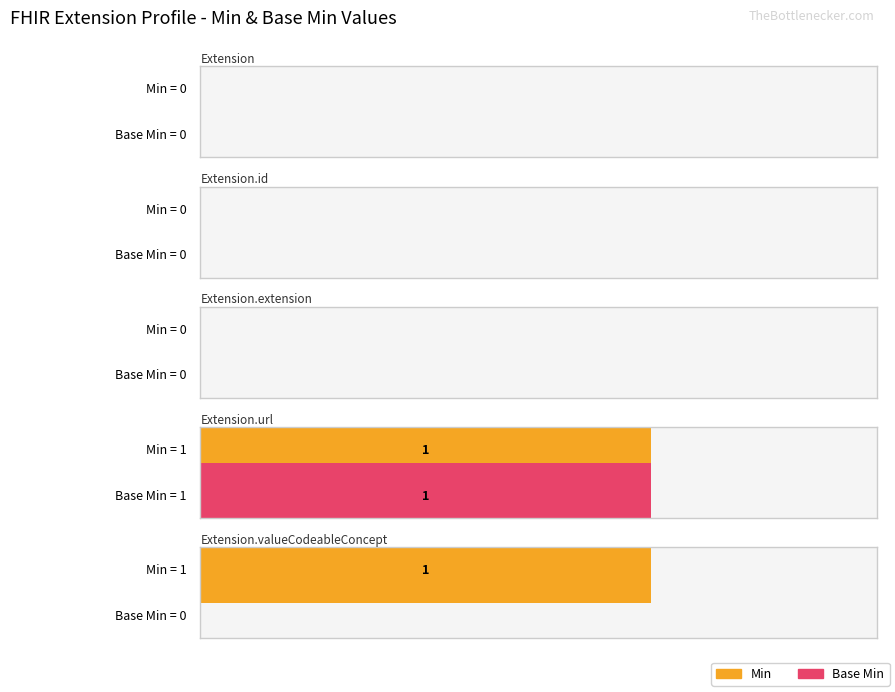

What is the difference between the maximum and minimum values in the Base Min series?

1